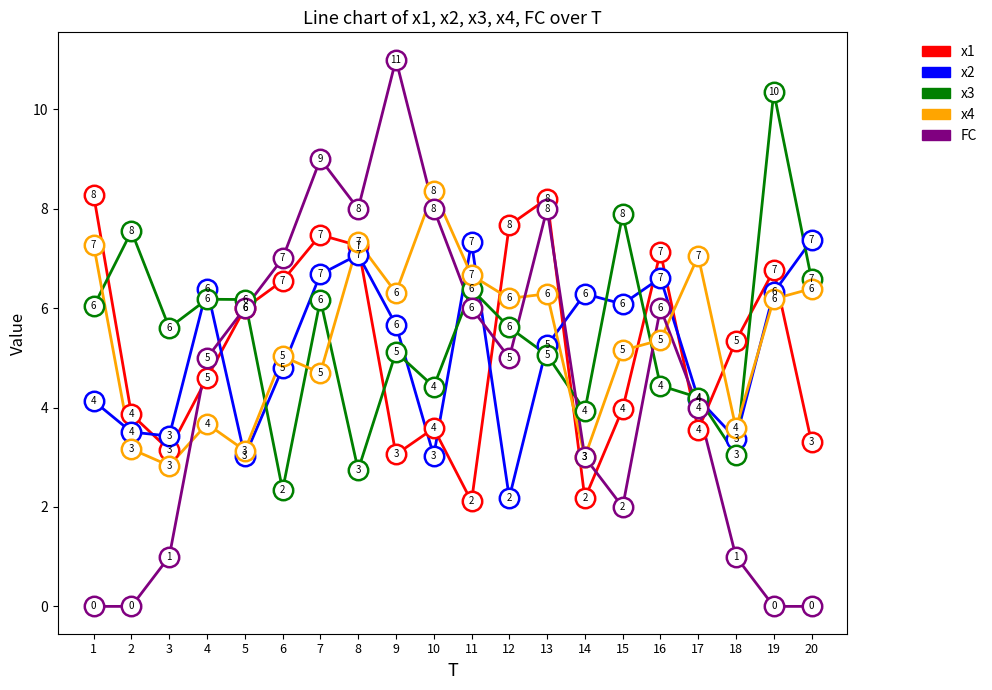

At 1, list the series in order from smallest to largest.

FC, x2, x3, x4, x1